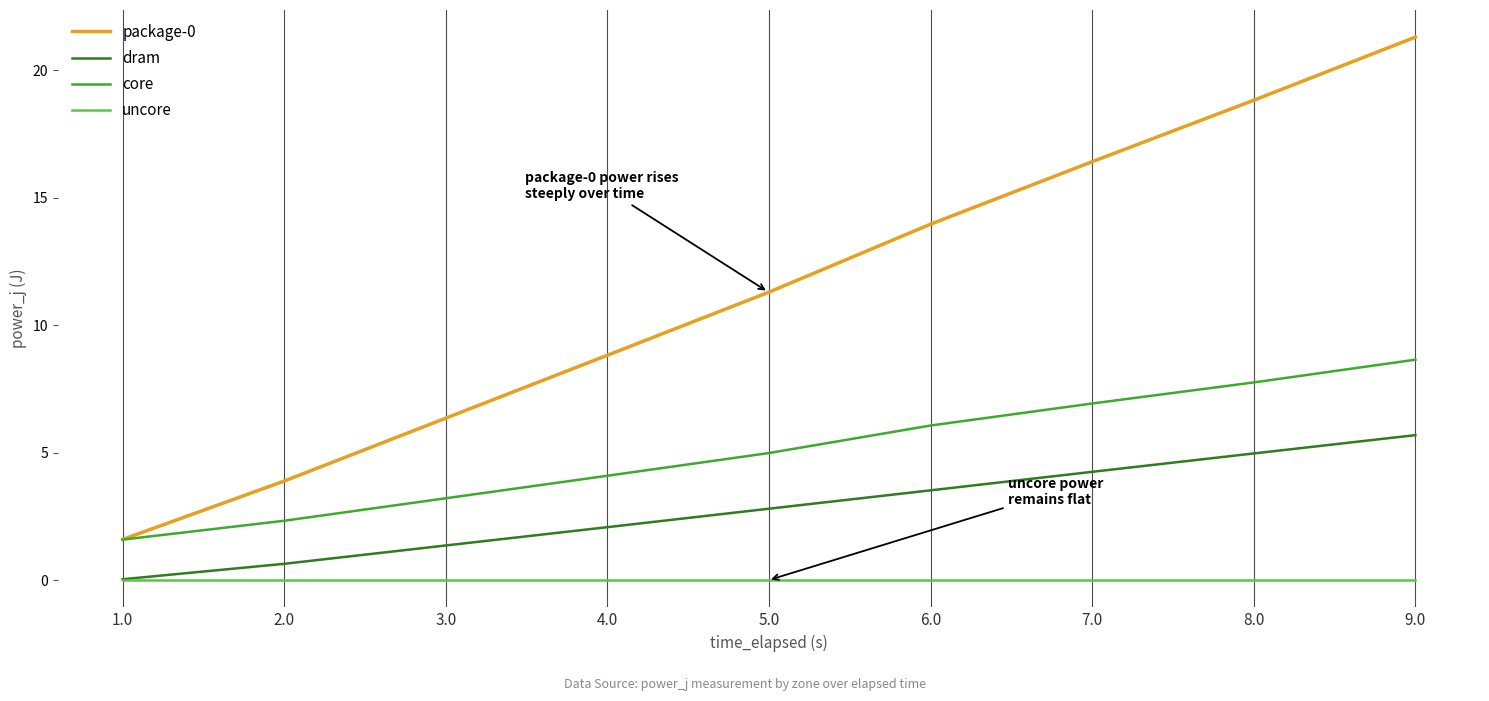

The dram series shows 2.7 at 8.0. True or false?

False